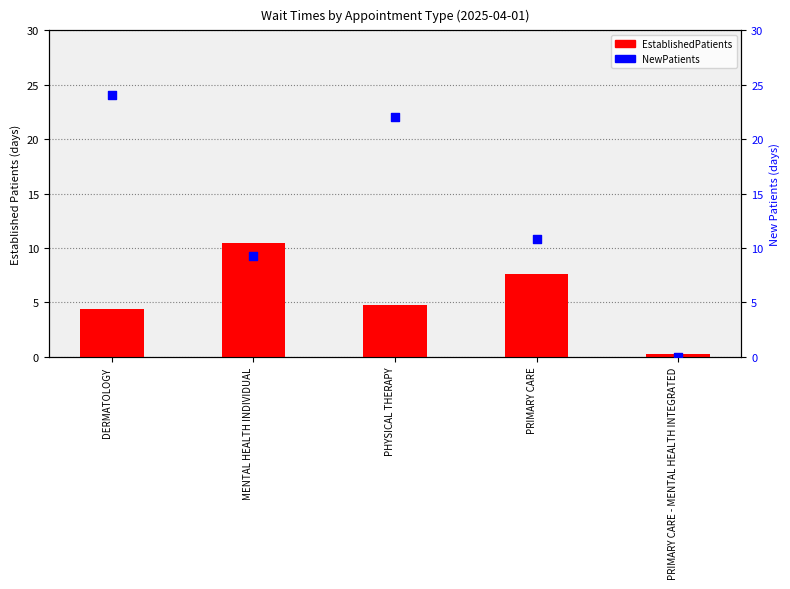

What is the total value across all series at PHYSICAL THERAPY?

26.8